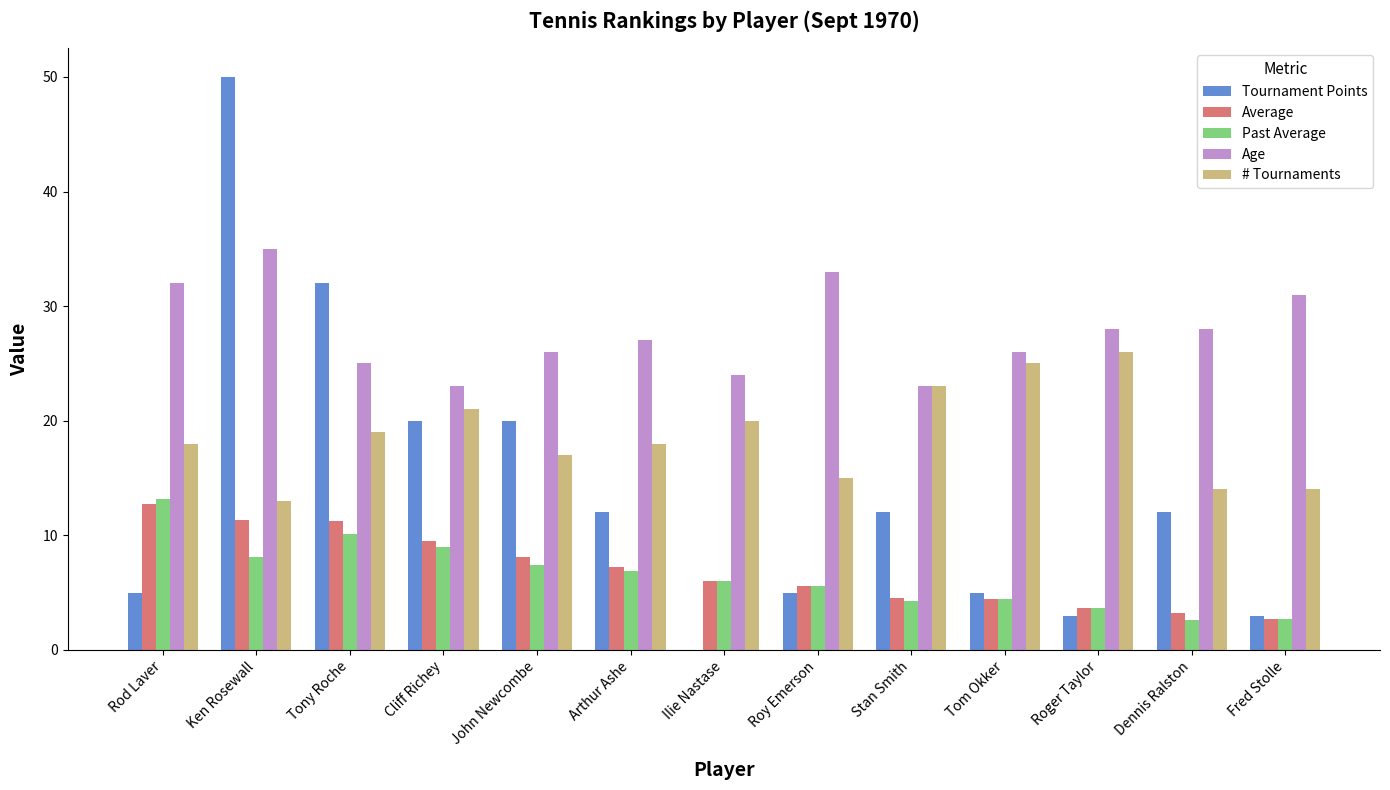

Between John Newcombe and Ilie Nastase, which series saw the biggest shift?

Tournament Points